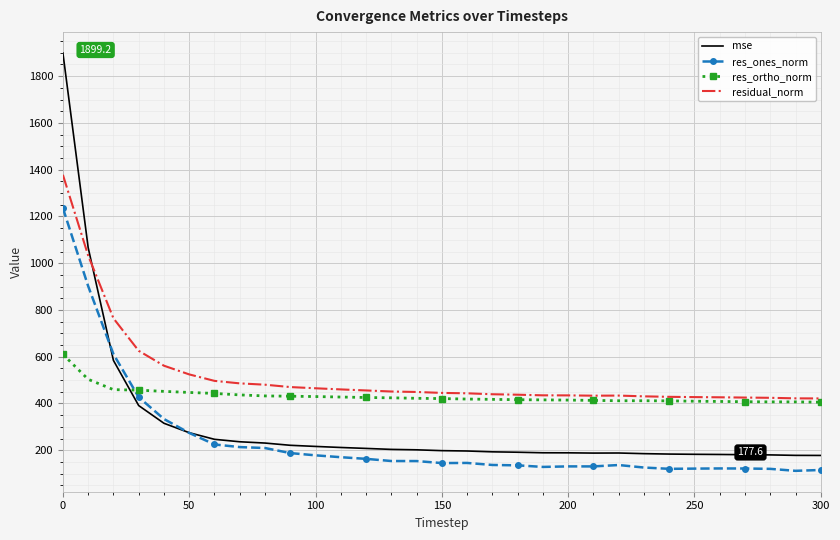

True or false: res_ones_norm has more than 0 interior local peaks.

True